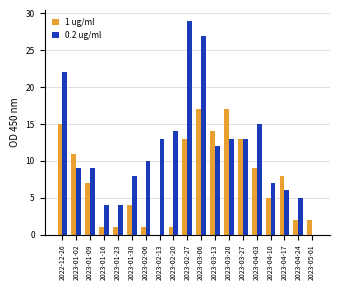

The 0.2 ug/ml series shows 5 at 2023-04-24. True or false?

True